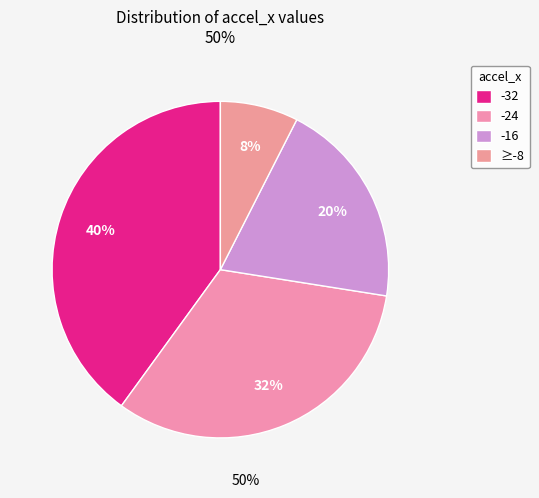

Count the number of slices in the pie.

4